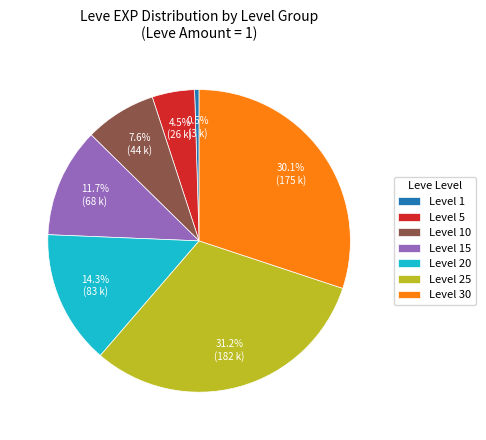

To the nearest percent, what is the difference between the largest and smallest slice percentages?

31%